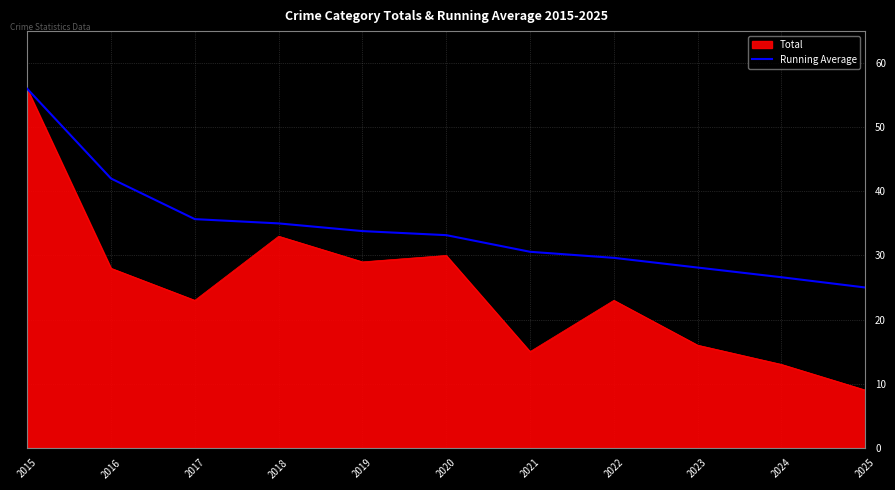

The value of Total at 2021 is 23.6. True or false?

False